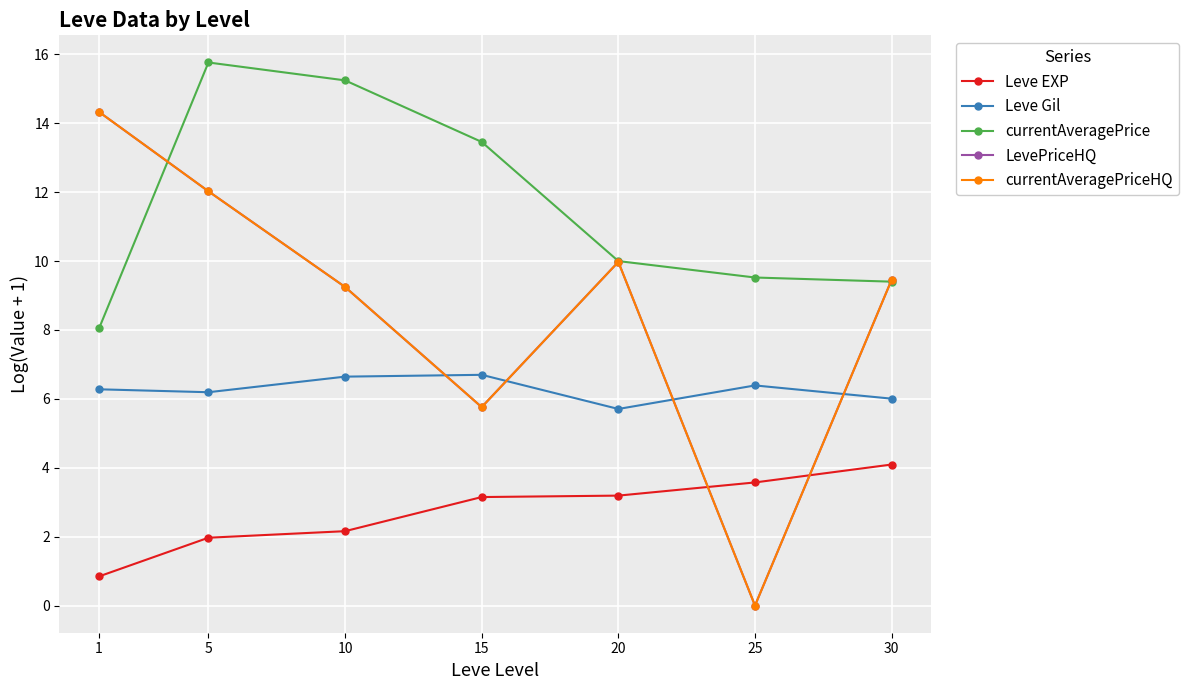

True or false: currentAveragePrice has more than 1 interior local peaks.

False